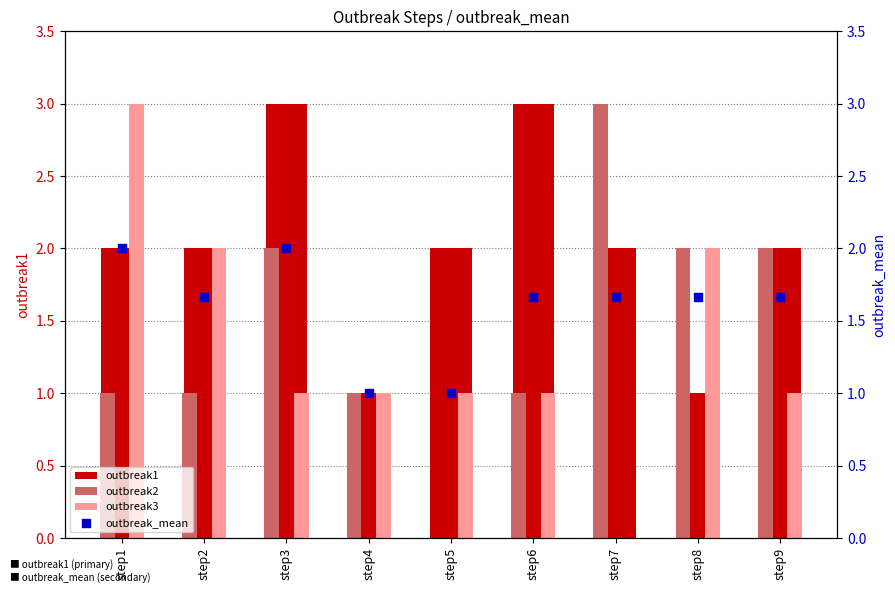

Which series has the largest total across all categories?

outbreak1